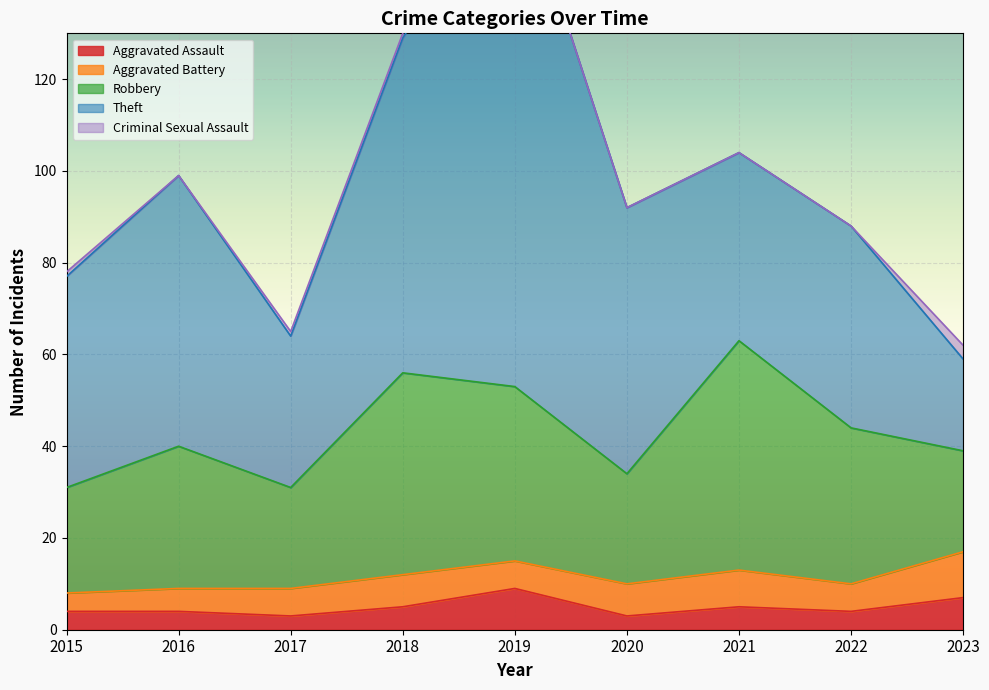

True or false: Aggravated Battery has a value of 5 at 2020.

False